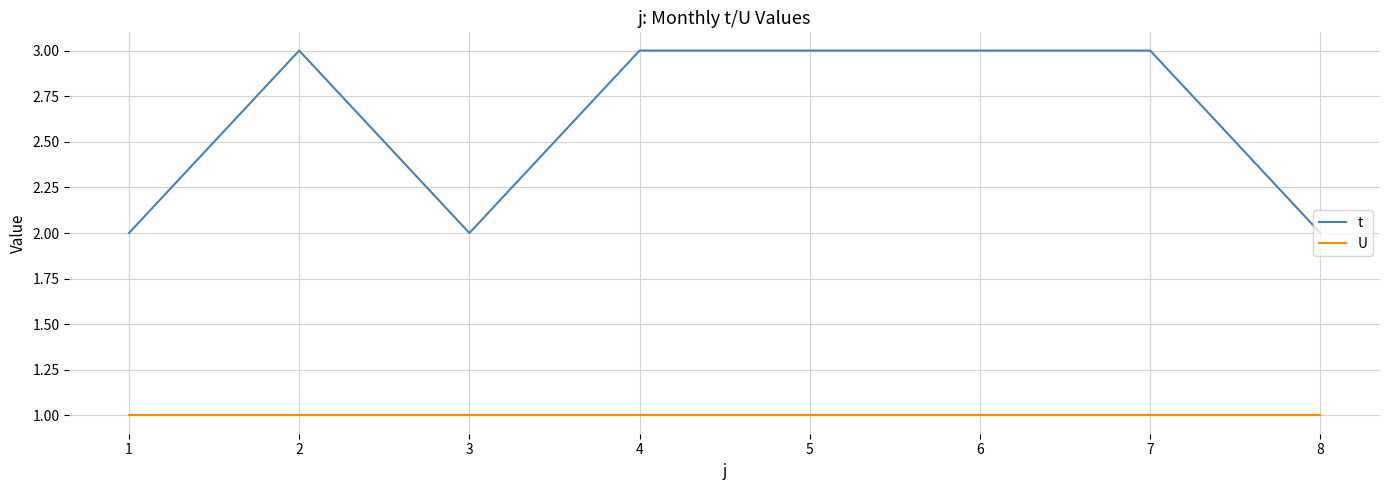

What is the total value across all series at 4?

4